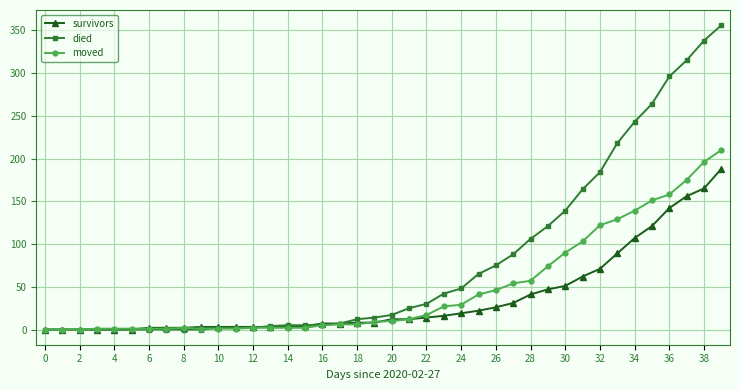

What is the highest value of the moved series?

210